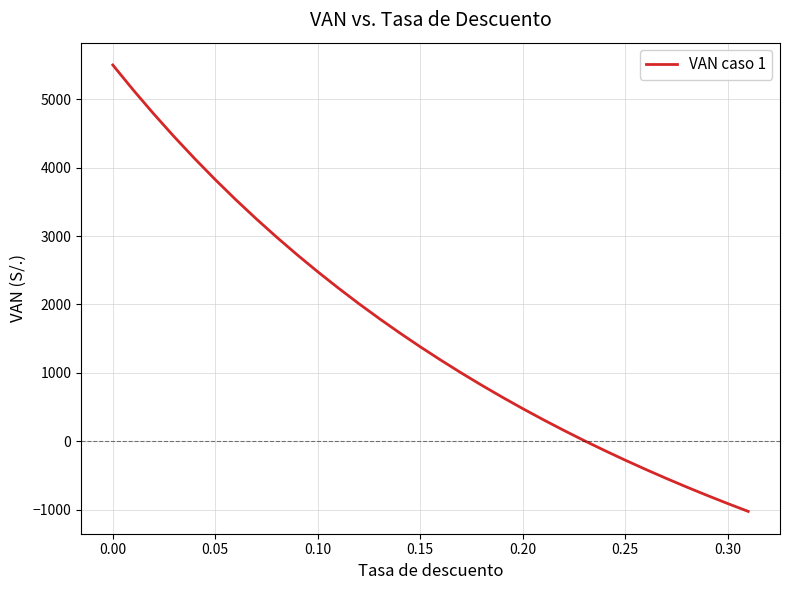

What is the difference between the maximum and minimum values?

6525.8